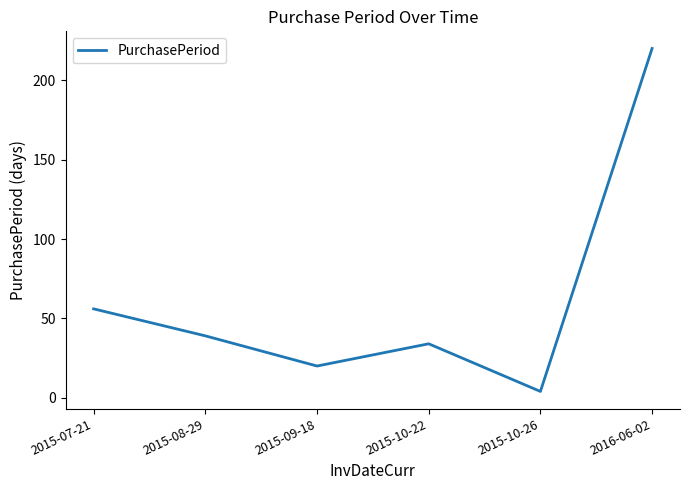

What is the change in value from 2015-09-18 to 2015-10-22?

+14